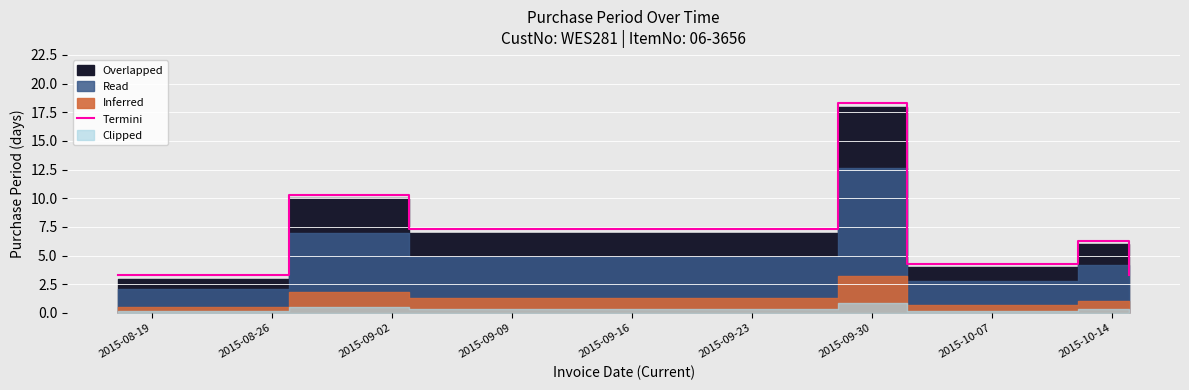

What is the minimum value for Termini?

3.3